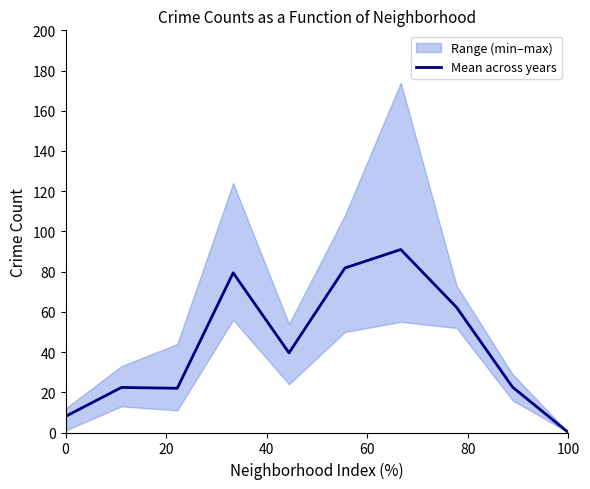

How many interior local valleys (lower than both neighbors) does the data have?

2